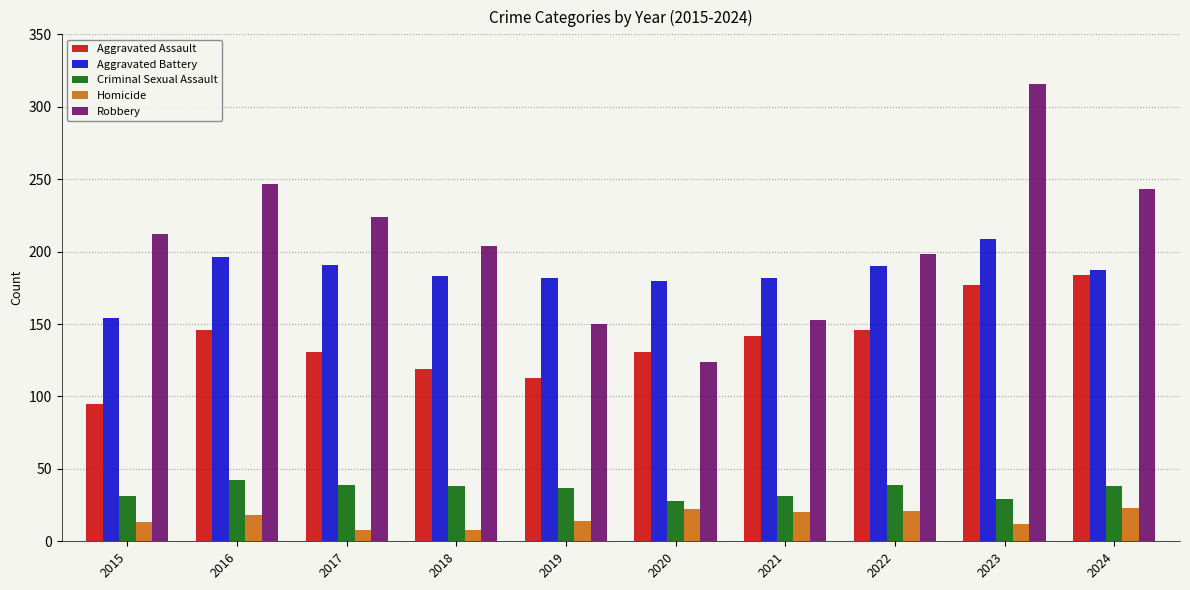

What are all the series names shown in the legend?

Aggravated Assault, Aggravated Battery, Criminal Sexual Assault, Homicide, Robbery